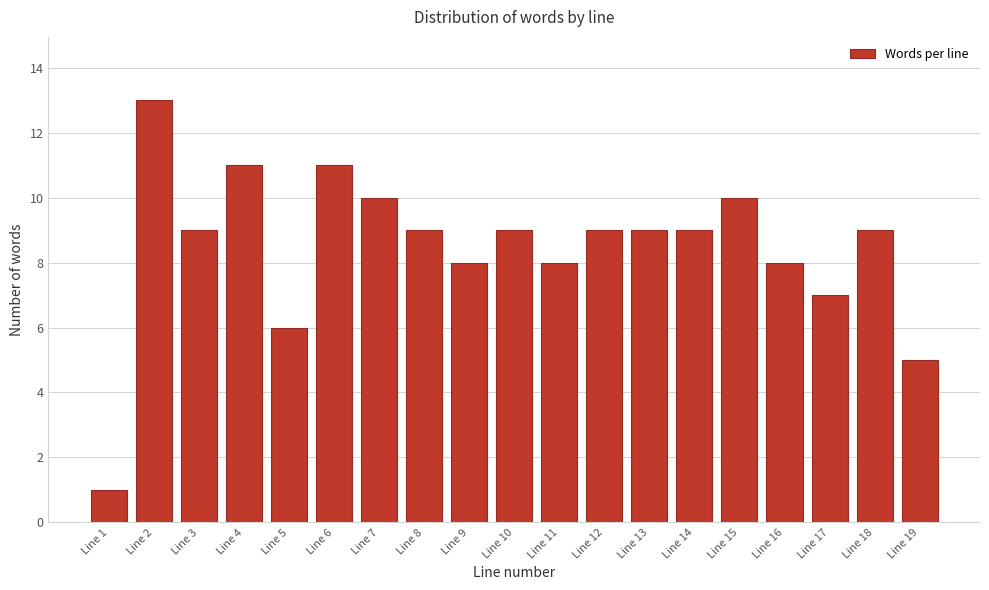

Reading left to right, transcribe all the data shown in this chart.

1	13	9	11	6	11	10	9	8	9	8	9	9	9	10	8	7	9	5